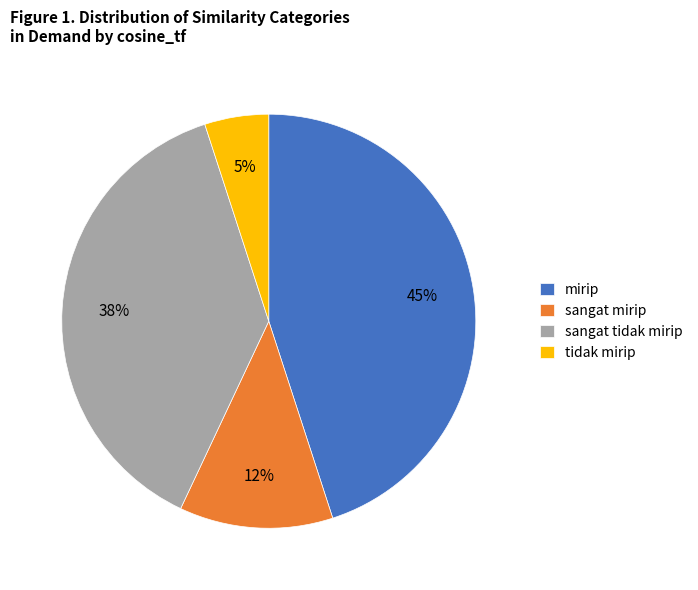

To the nearest percent, what percentage of the pie is sangat tidak mirip?

38%